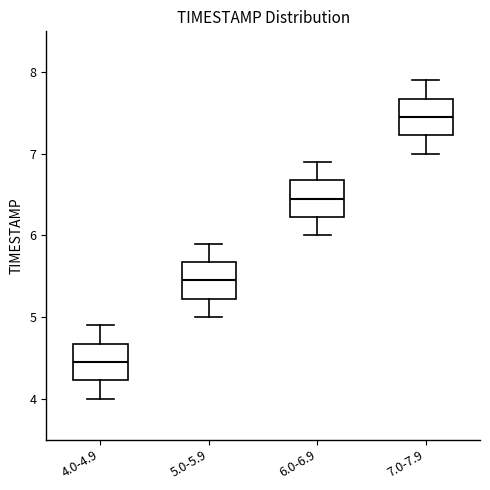

Reading left to right, transcribe this box plot: for each box, give where its median line is, the range the box spans, and where its two whiskers end, as read against the y-axis. The values are not printed on the chart, so give them approximately, as read against the axis.

4.0-4.9: median 4.5, box 4.2 to 4.7, whiskers 4.0 to 4.9
5.0-5.9: median 5.5, box 5.2 to 5.7, whiskers 5.0 to 5.9
6.0-6.9: median 6.5, box 6.2 to 6.7, whiskers 6.0 to 6.9
7.0-7.9: median 7.5, box 7.2 to 7.7, whiskers 7.0 to 7.9